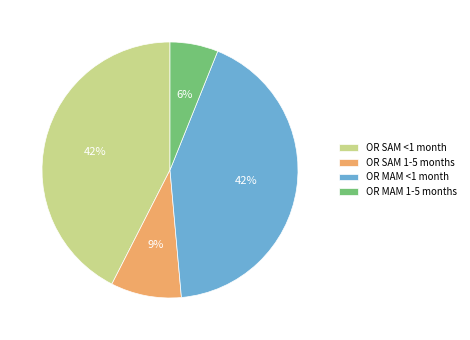

Count the number of slices in the pie.

4